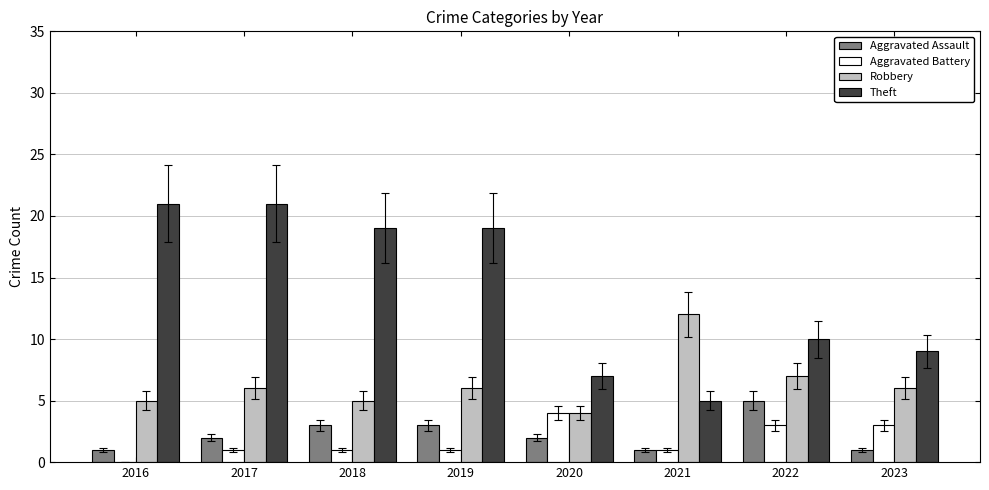

What is the maximum value for Aggravated Assault?

5